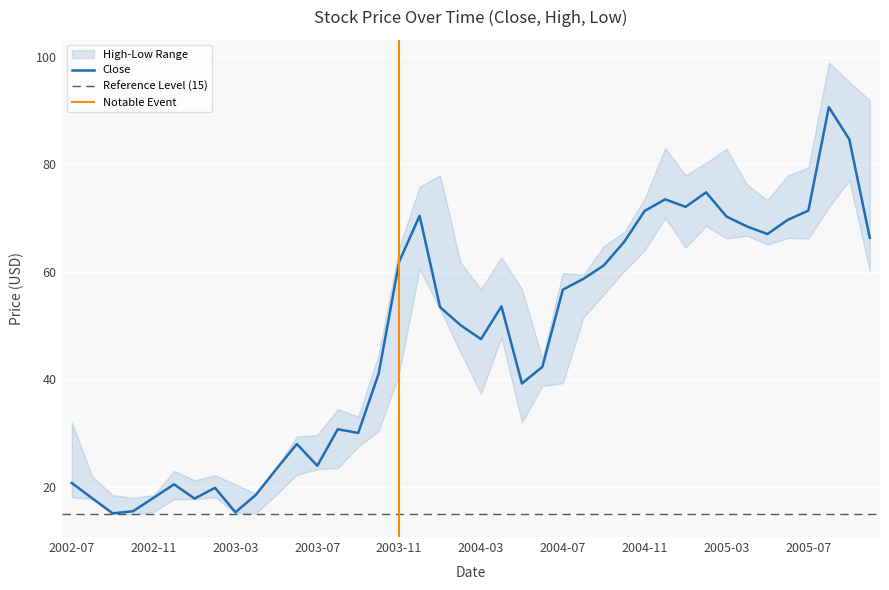

How many values in the Close series are below 53?

20